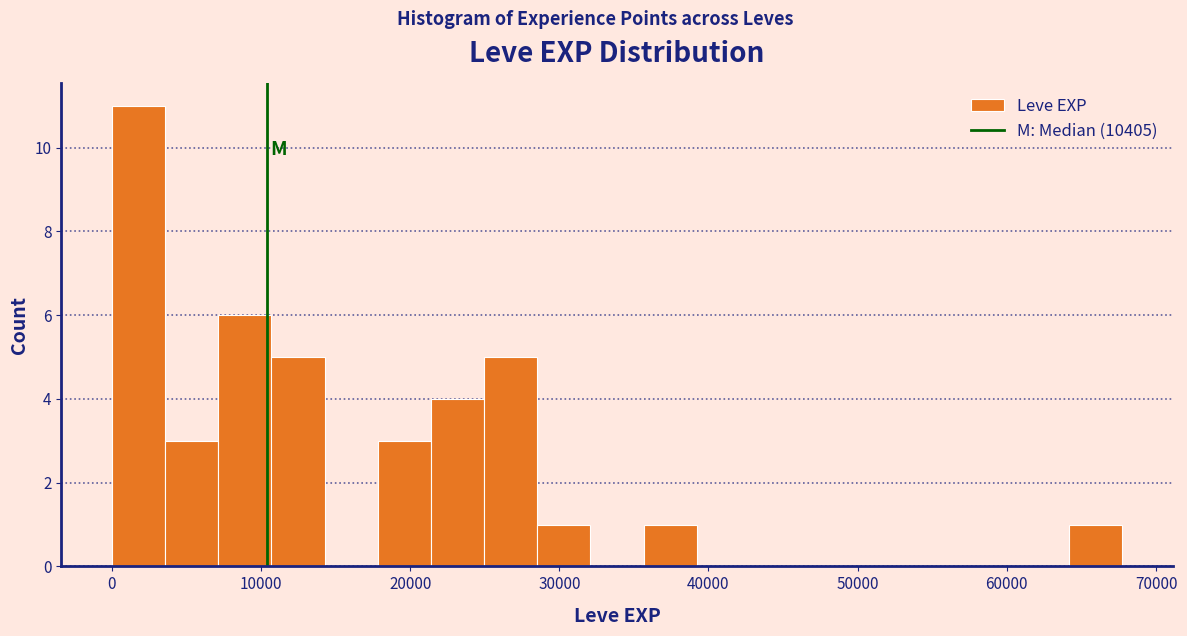

Read against the x-axis, roughly where is the centre of the tallest bar?

2000